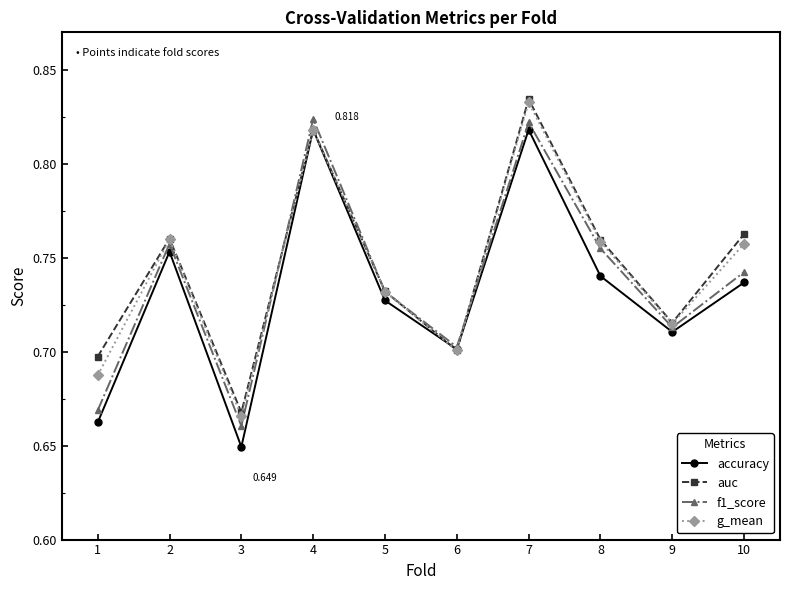

At which category does the chart reach its peak across all series?

7